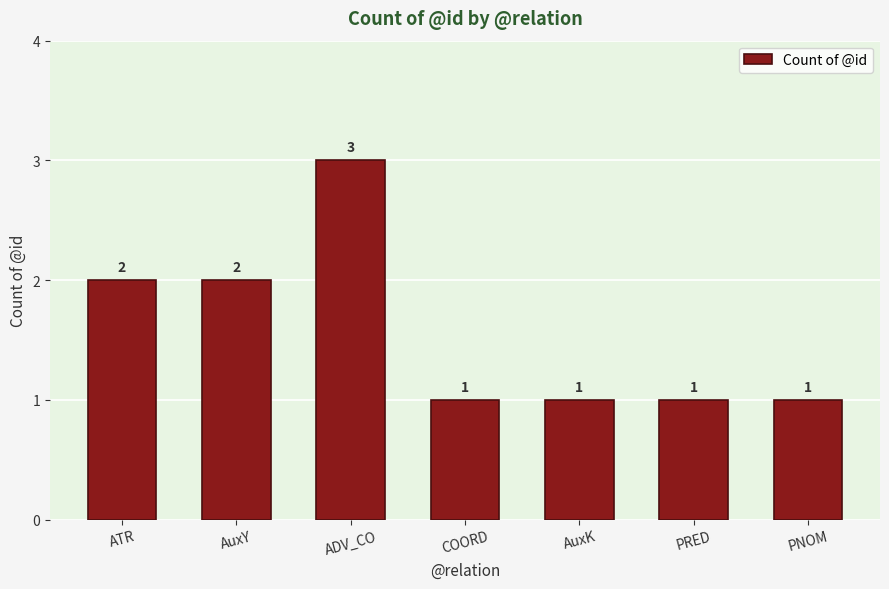

What is the ratio of the value at COORD to the value at AuxY?

0.5